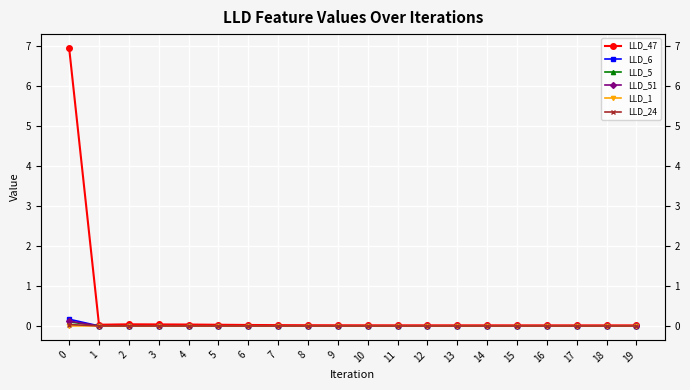

In LLD_47, how many points are lower than both neighbors (excluding endpoints)?

1